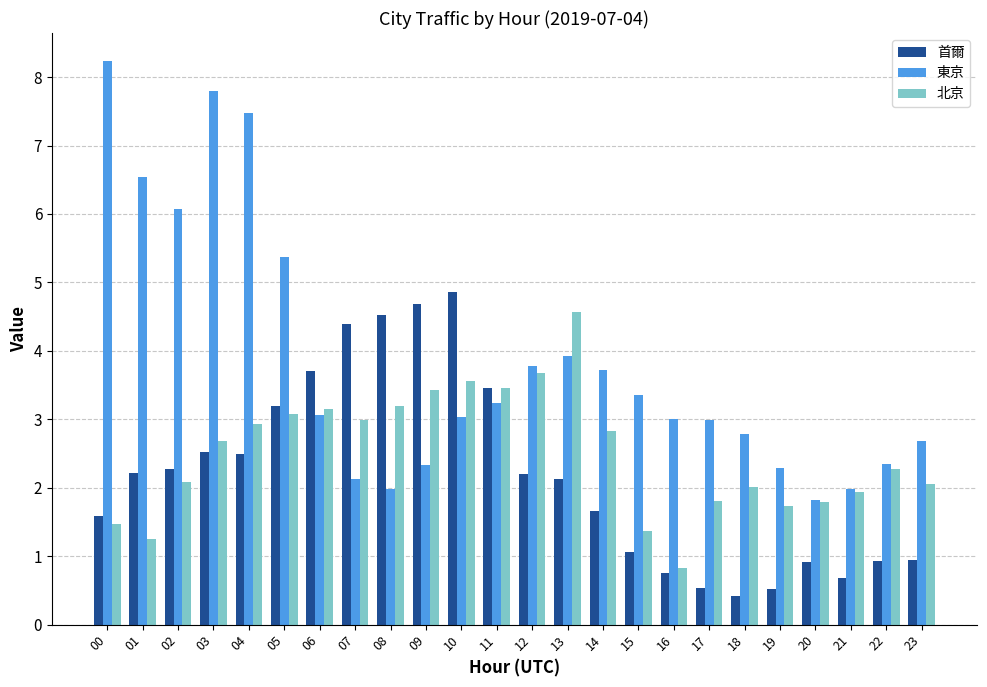

Is the value of 首爾 at 18 greater than the value of 東京 at 23?

No